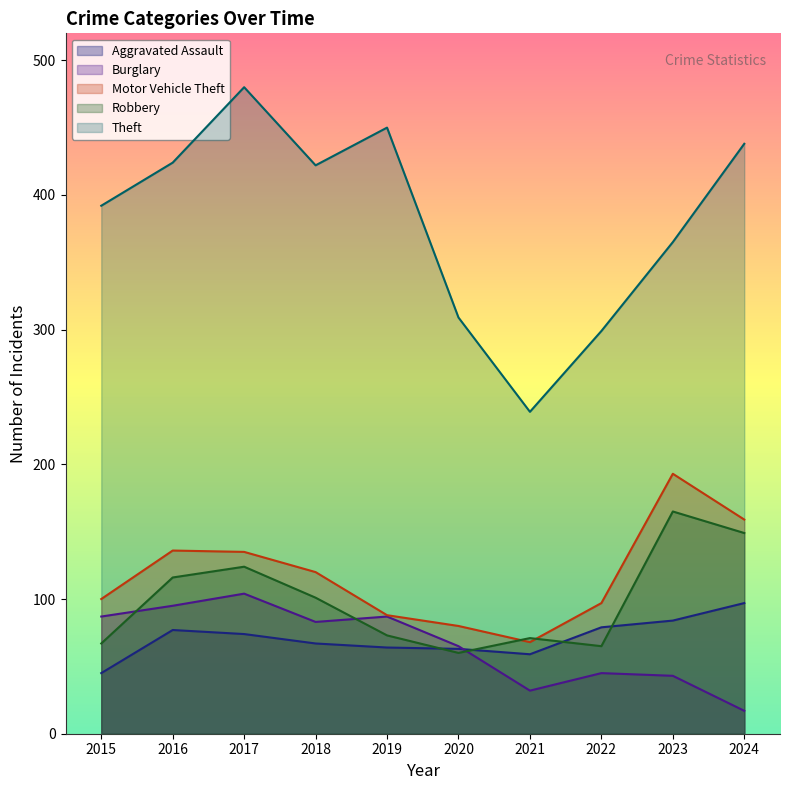

How many data points in Motor Vehicle Theft are above 120?

4